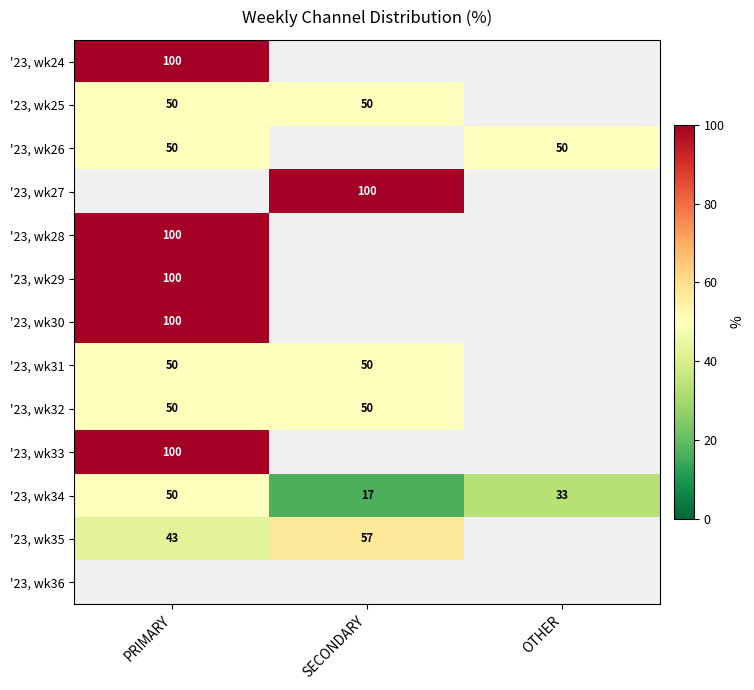

Is it true that '23, wk27 equals 100 at SECONDARY?

True